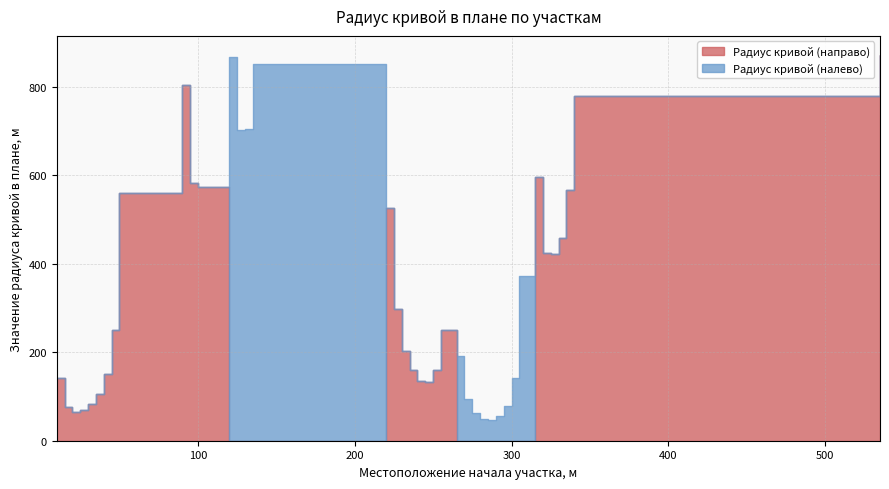

Read the Радиус кривой (направо) value at 230, to the nearest 100.

200